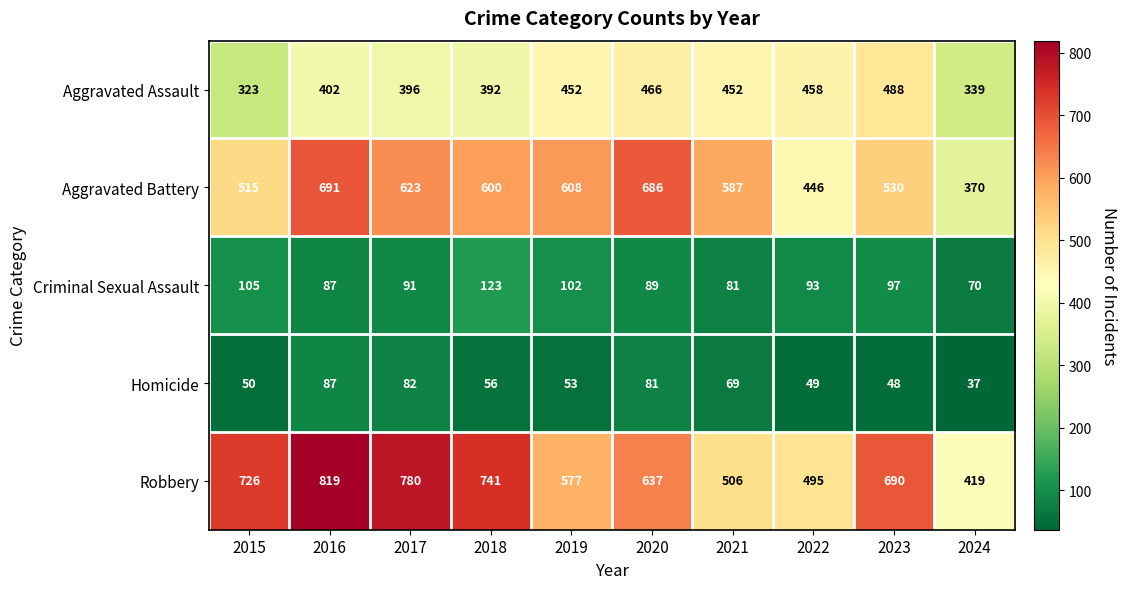

At 2015, list the series in order from largest to smallest.

Robbery, Aggravated Battery, Aggravated Assault, Criminal Sexual Assault, Homicide